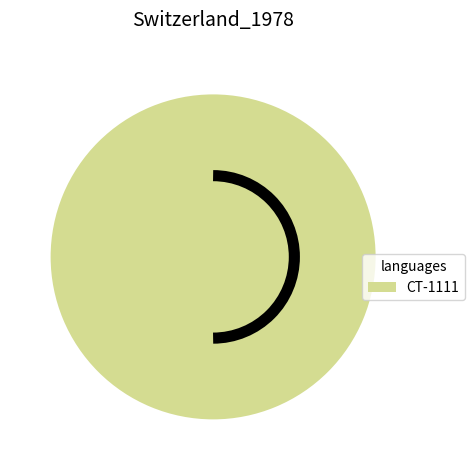

Is there any slice that represents more than half of the pie?

Yes